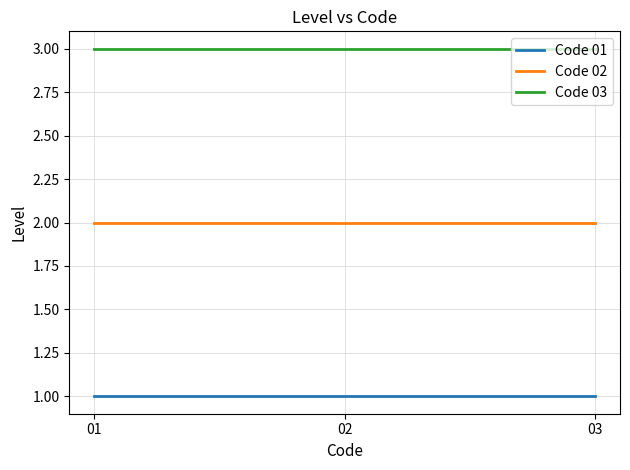

Does the chart have visible grid lines?

Yes